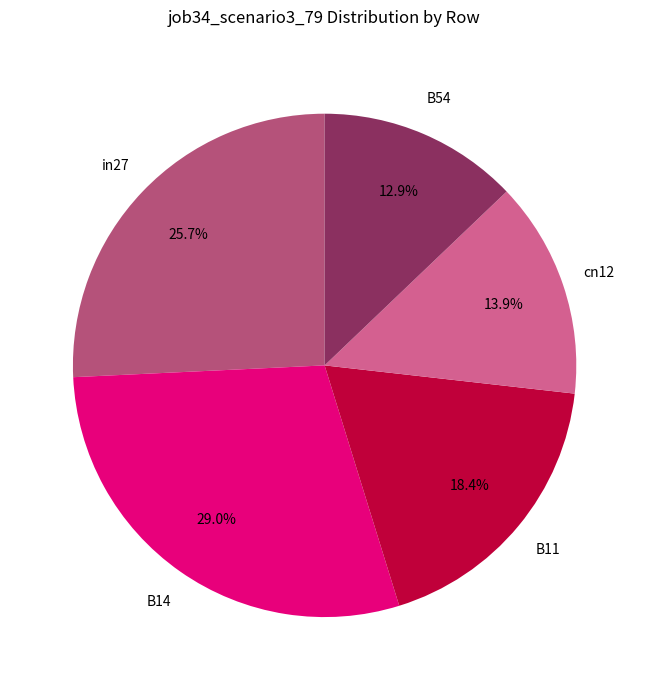

How many slices are in this pie chart?

5